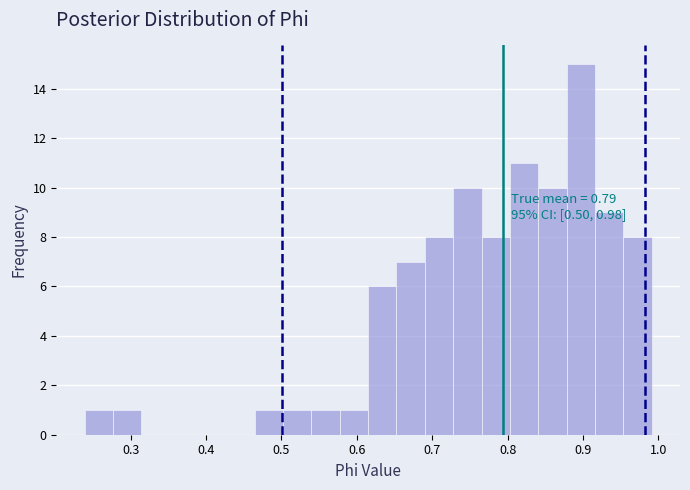

Read against the x-axis, roughly where is the centre of the tallest bar?

0.90